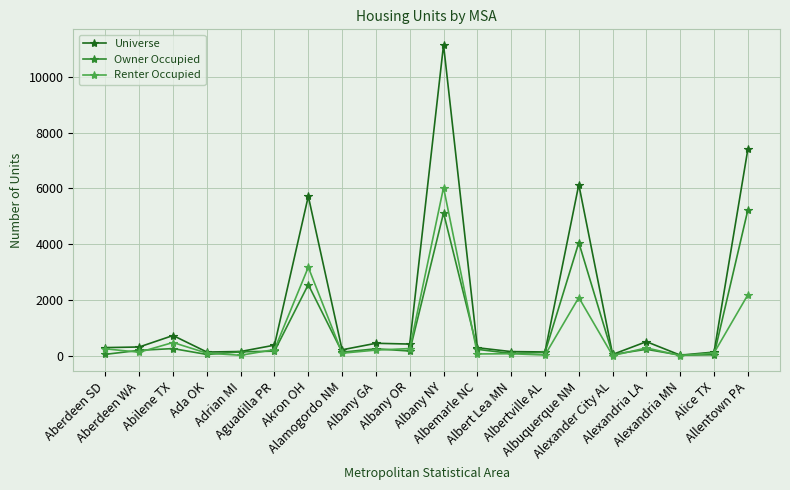

True or false: Owner Occupied has more than 1 interior local peaks.

True